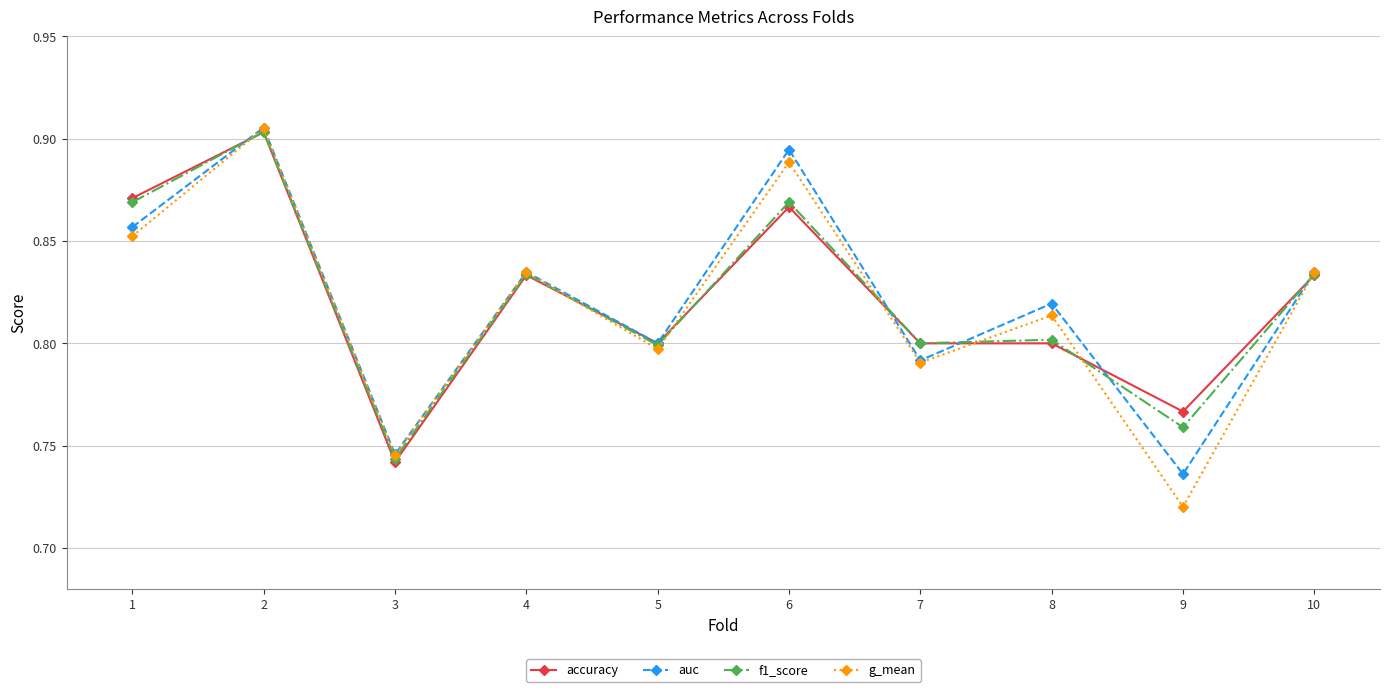

Which series changed the most between 5 and 6?

auc